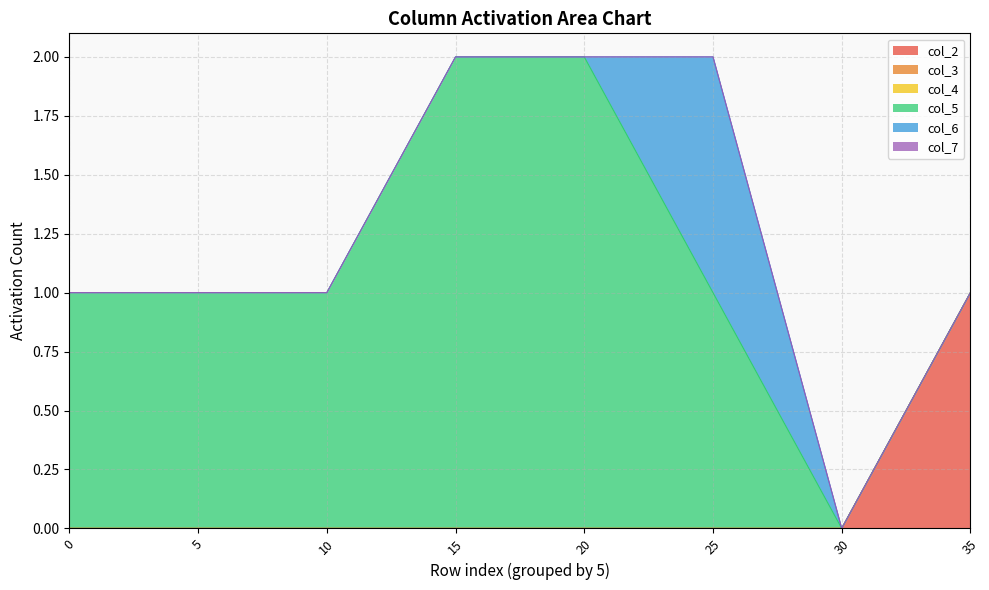

List the series in order of their peak value, lowest first.

col_3, col_4, col_7, col_2, col_5, col_6